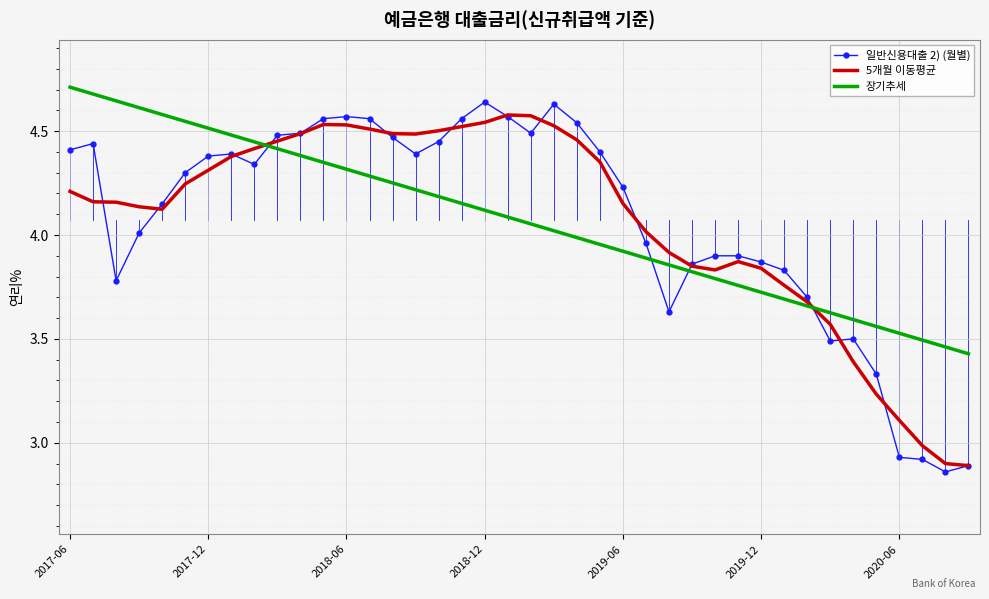

How many values in the 장기추세 series are below 4?

18